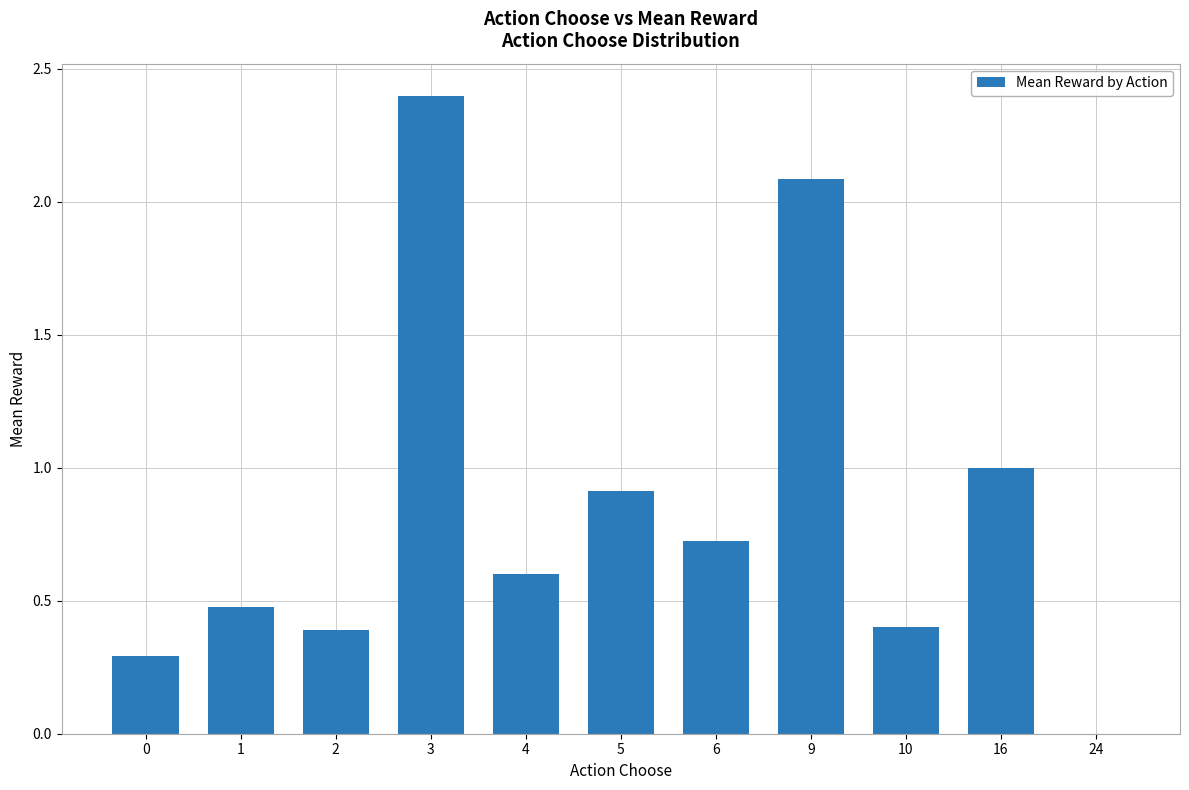

True or false: the data shows 1.0 at 24.

False